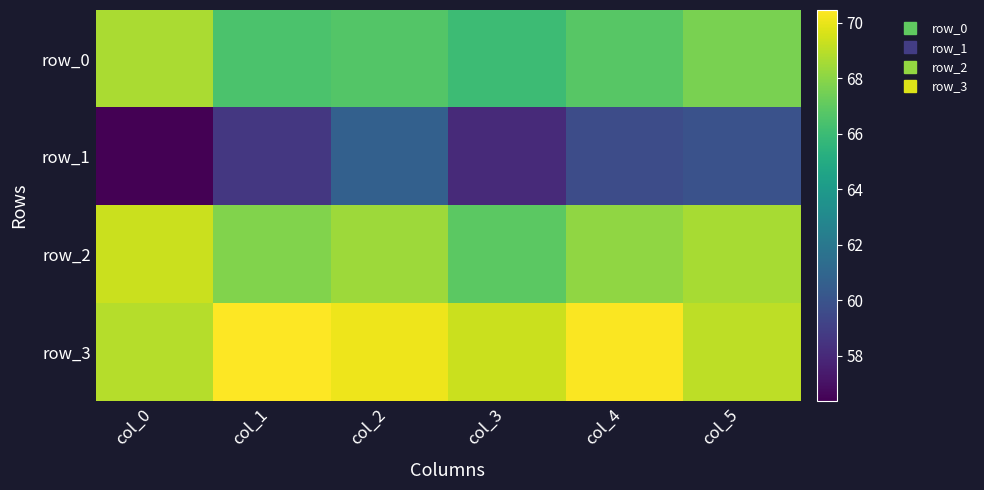

At which label is row_2 closest to 68?

col_4